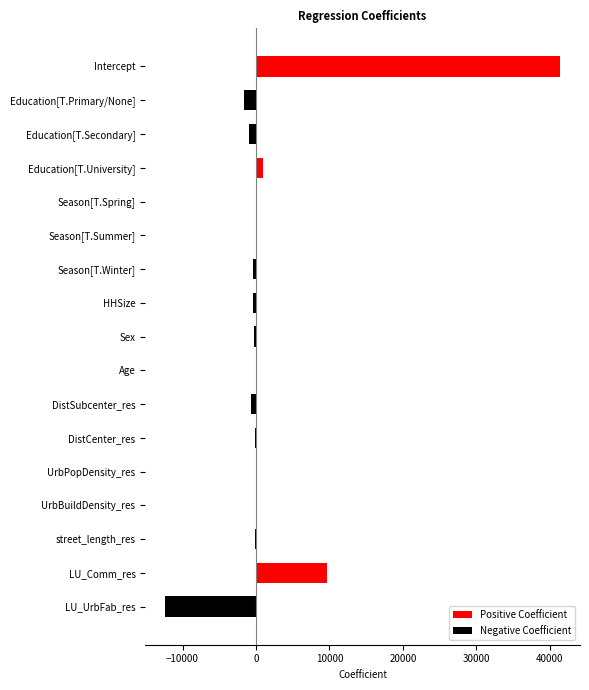

Does the chart contain any negative values?

Yes